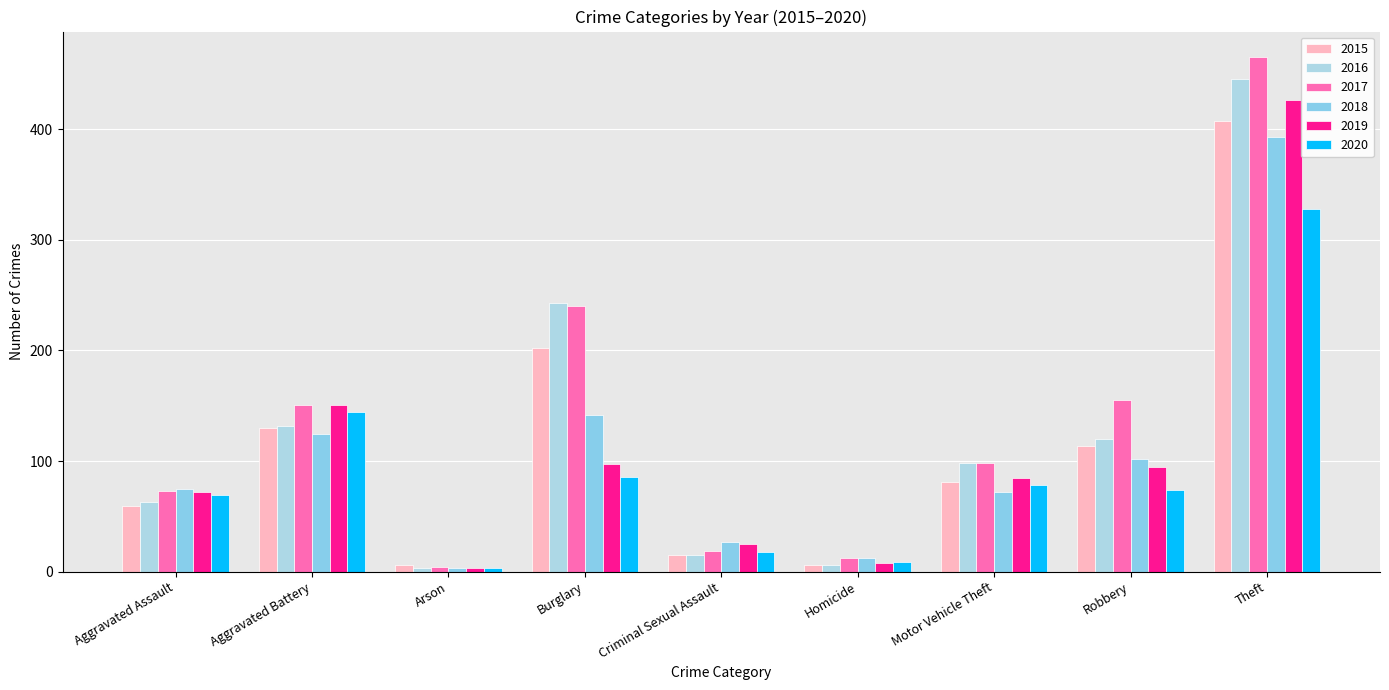

At which label does 2019 first exceed 85?

Aggravated Battery